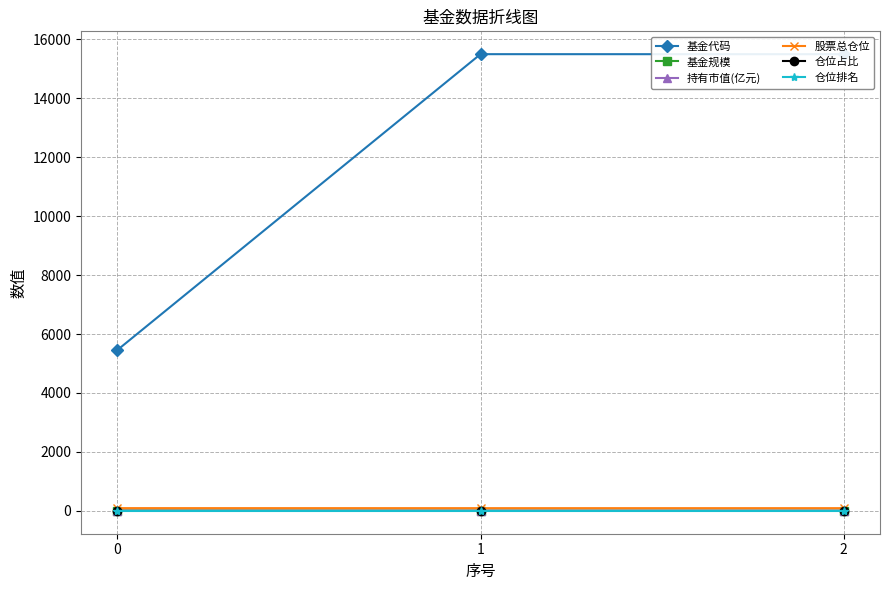

What is the highest value of the 基金代码 series?

15496.0